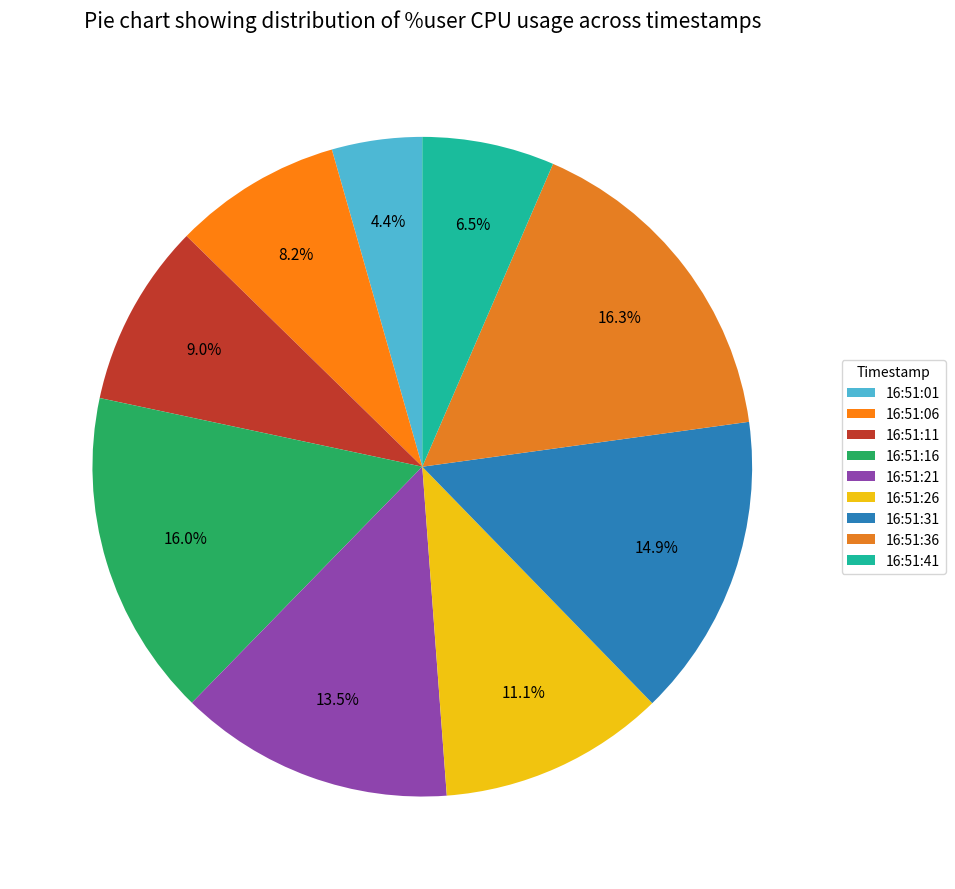

To the nearest percent, what is the difference between the largest and smallest slice percentages?

12%